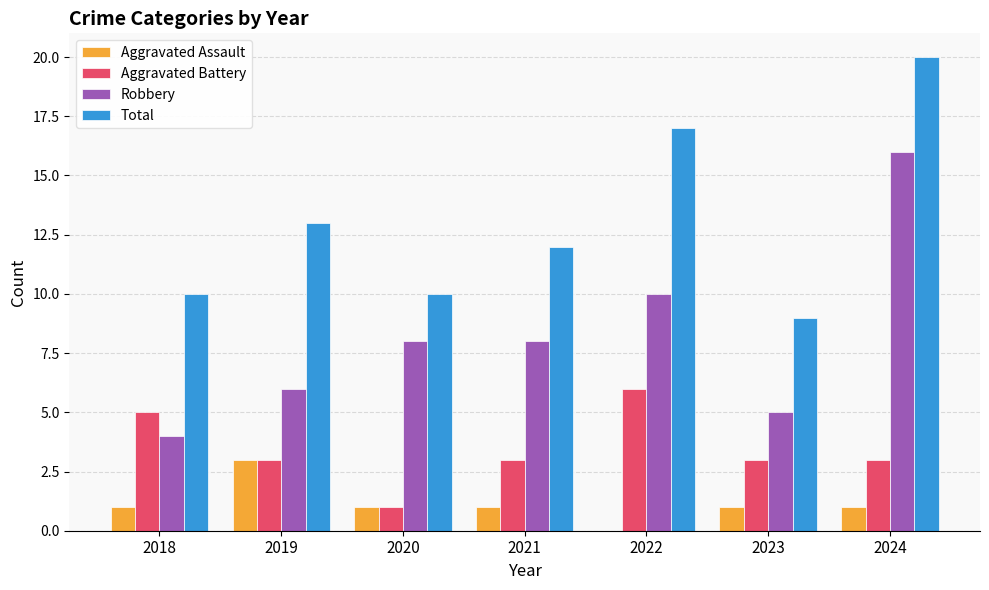

How many groups of bars are there?

7